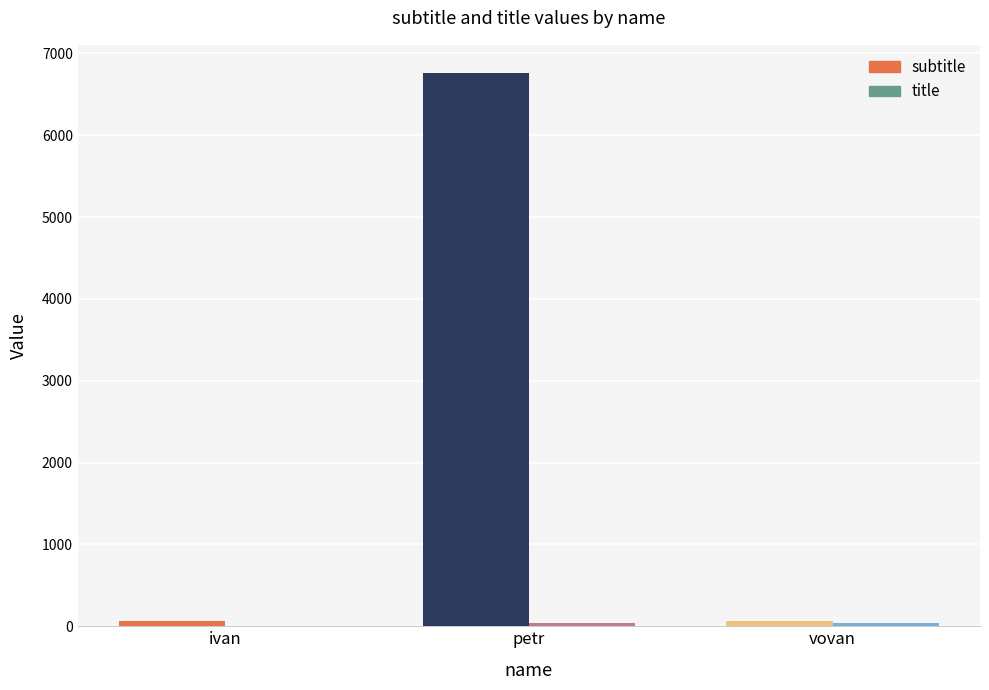

At which category is the sum across all series the highest?

petr